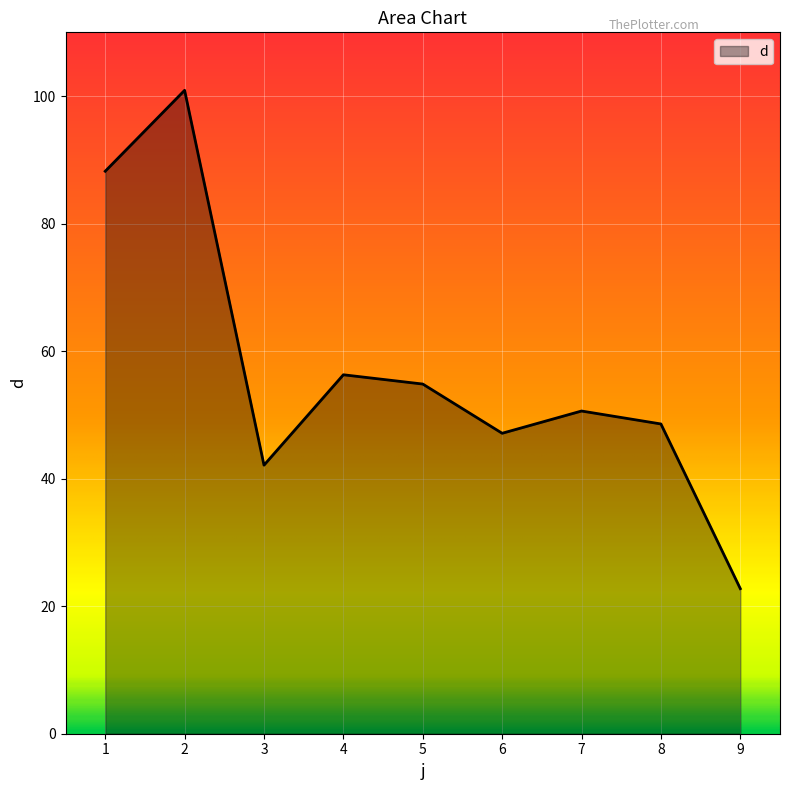

Rank the categories by value from highest to lowest.

2, 1, 4, 5, 7, 8, 6, 3, 9